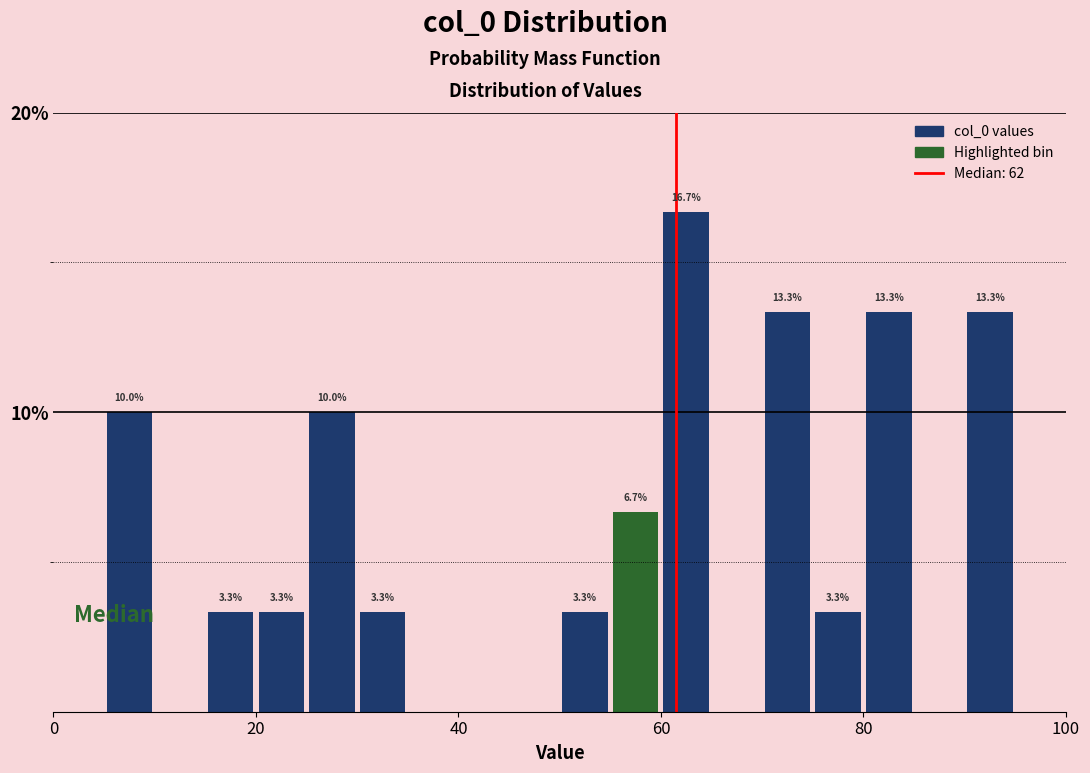

Read against the x-axis, roughly where is the centre of the tallest bar?

62